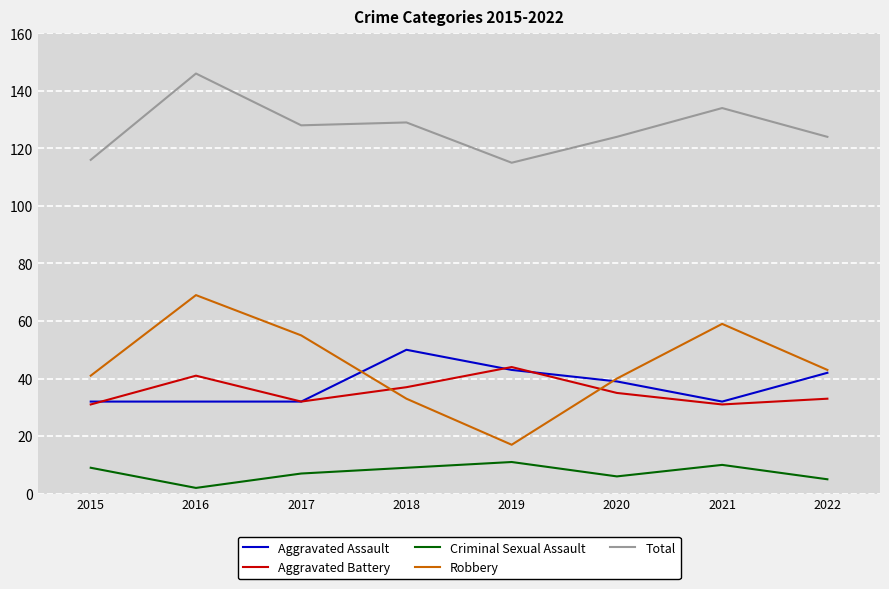

How many lines are shown in the chart?

5